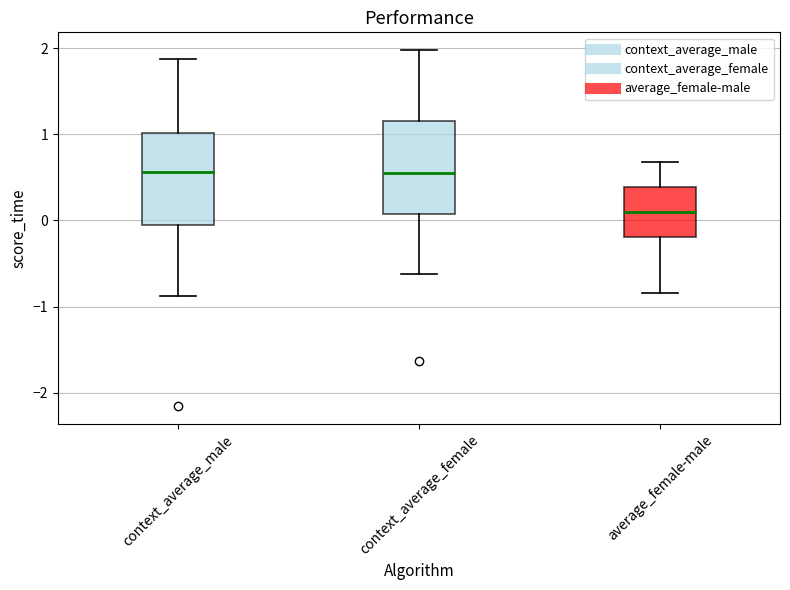

Reading left to right, read every box against the y-axis: the position of its median line, the range the box covers, and the ends of its whiskers. The values are not printed on the chart, so give them approximately, as read against the axis.

context_average_male: median 0.6, box 0.0 to 1.0, whiskers -0.9 to 1.9
context_average_female: median 0.6, box 0.1 to 1.2, whiskers -0.6 to 2.0
average_female-male: median 0.1, box -0.2 to 0.4, whiskers -0.8 to 0.7